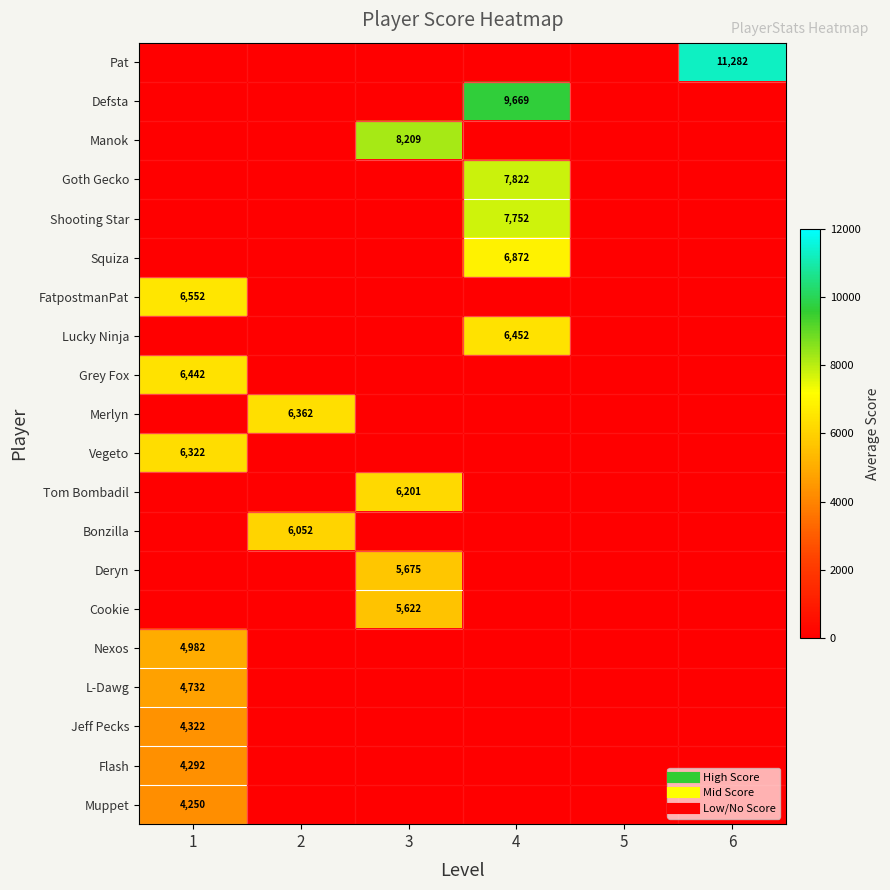

Which series changed the most between 3 and 4?

Defsta